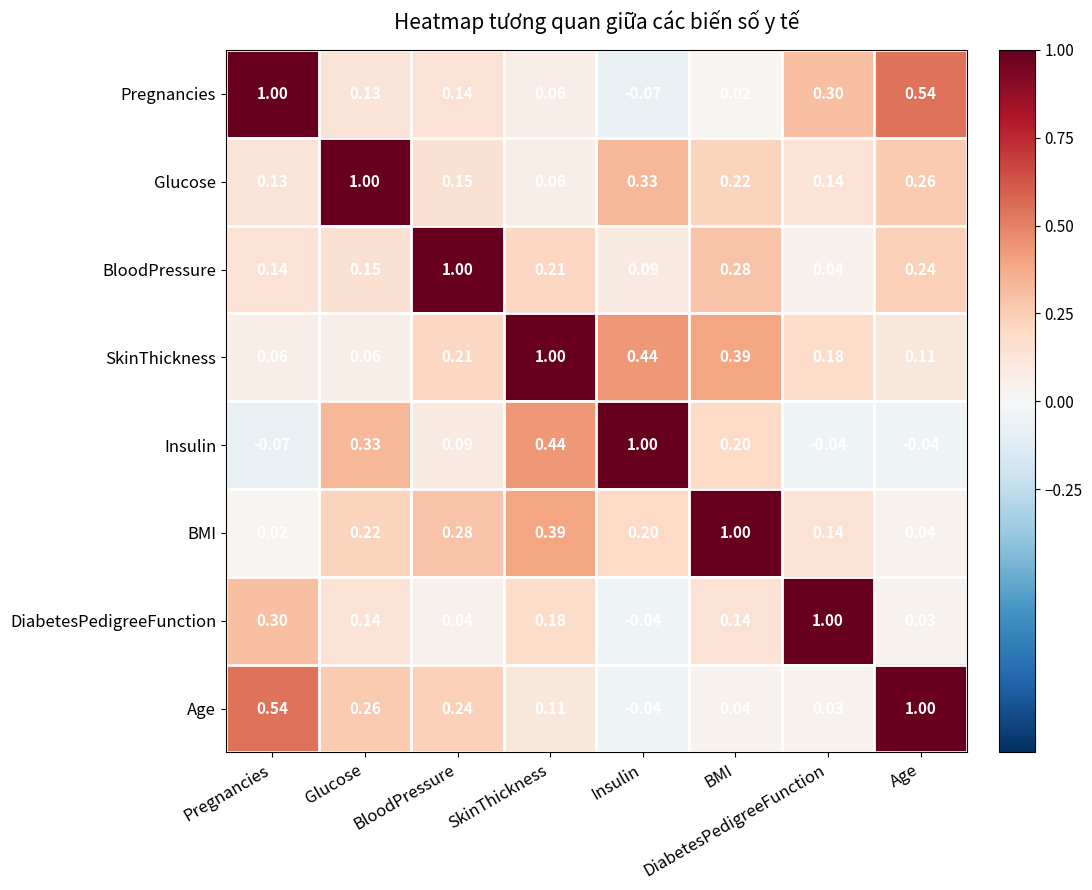

Which category has the highest value in the SkinThickness series?

SkinThickness